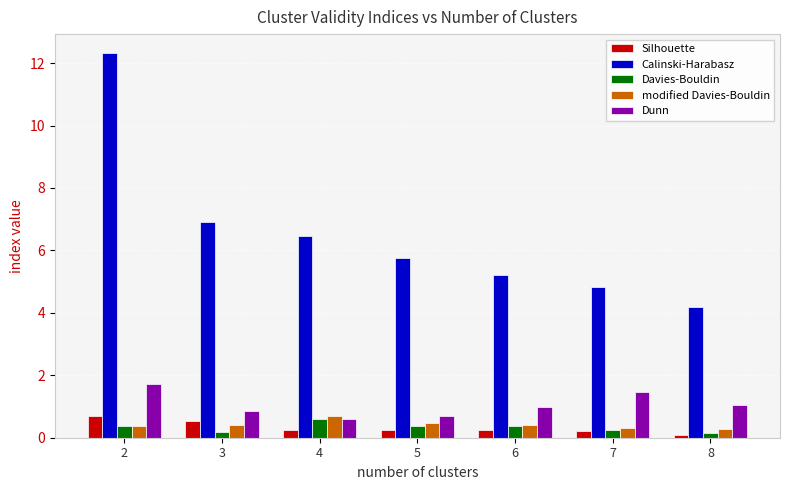

Which series has the widest spread of values?

Calinski-Harabasz